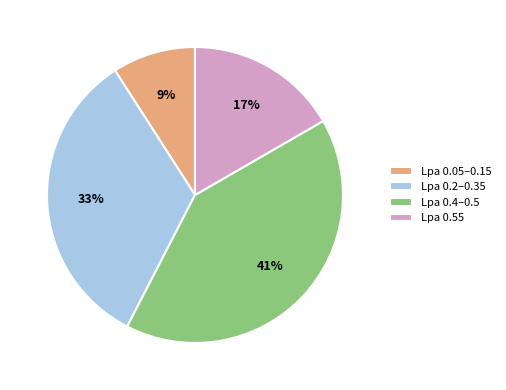

Do Lpa 0.05–0.15 and Lpa 0.2–0.35 together represent more than half of the pie?

No